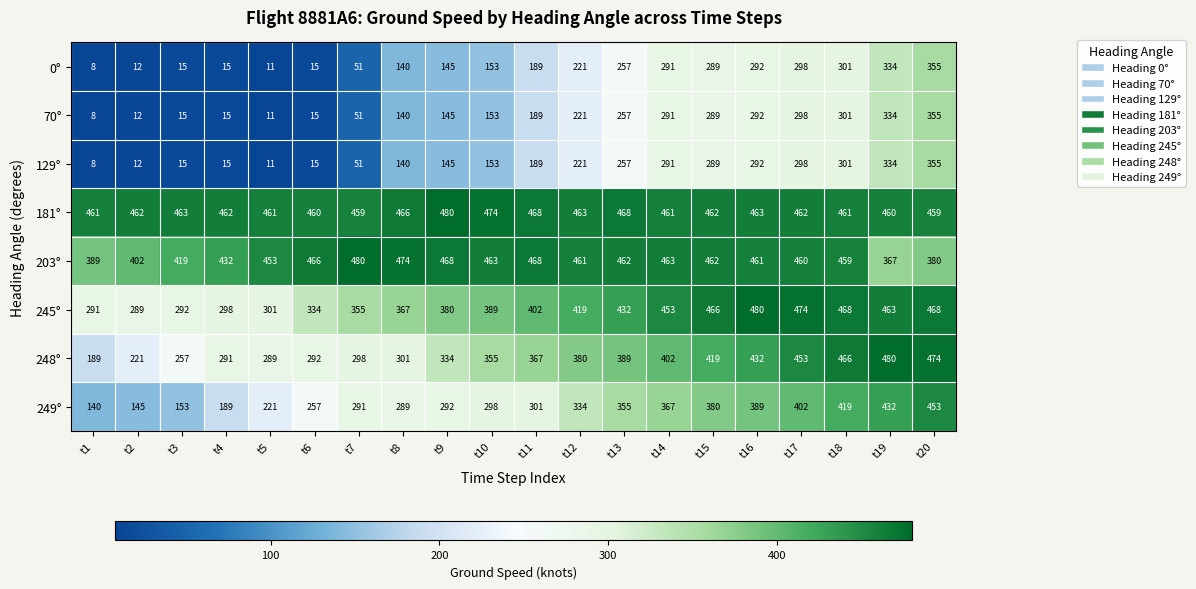

What value does the 248° series have at t12, to the nearest 50?

400